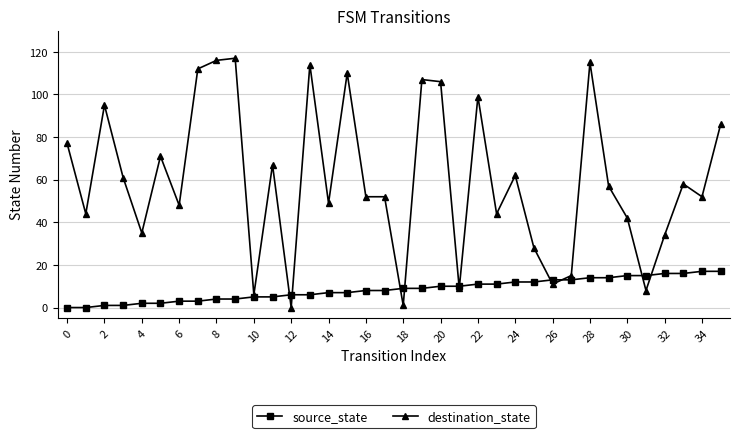

What is the highest value of the destination_state series?

117